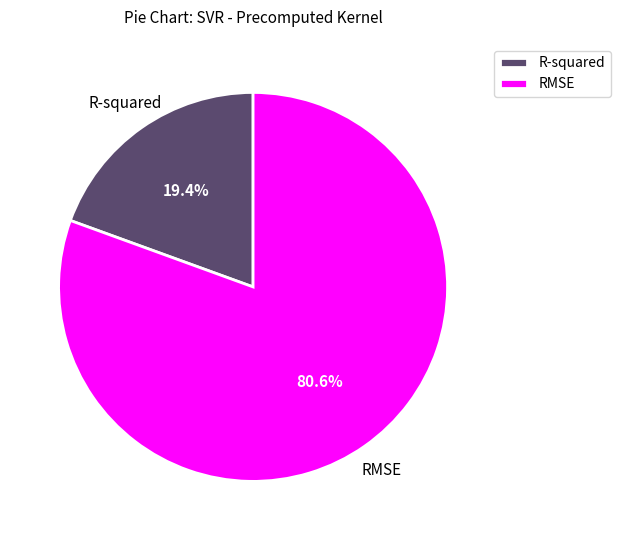

To the nearest percent, what is the difference between the RMSE and R-squared slice percentages?

61%